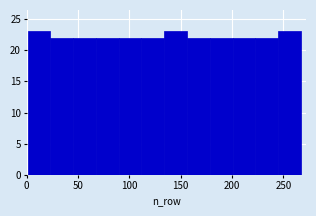

Reading left to right, list every bar in this chart as the range it spans on the x-axis followed by its height. Neither the bar edges nor the heights are printed on the chart, so give them approximately, as read against the axes.

0 to 25: 23
25 to 45: 22
45 to 70: 22
70 to 90: 22
90 to 110: 22
110 to 135: 22
135 to 155: 23
155 to 180: 22
180 to 200: 22
200 to 225: 22
225 to 245: 22
245 to 265: 23